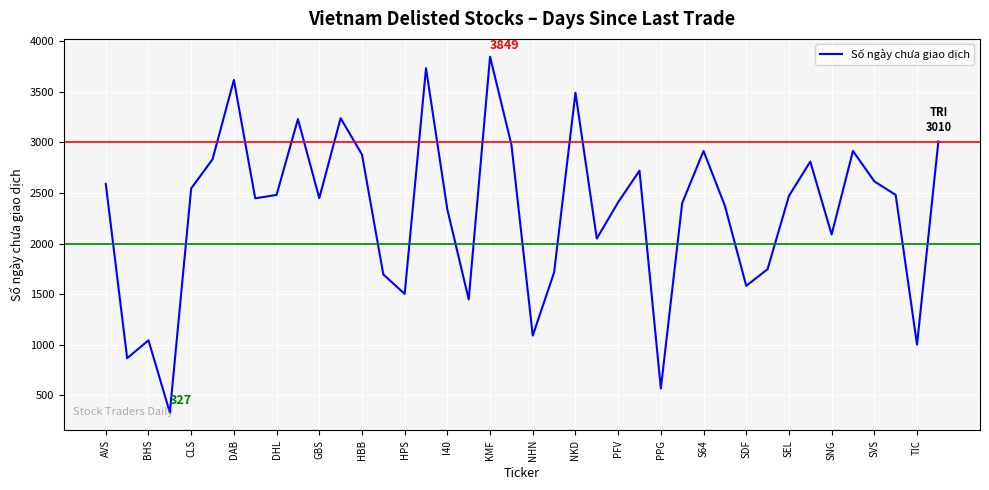

What is the greatest value displayed?

3849